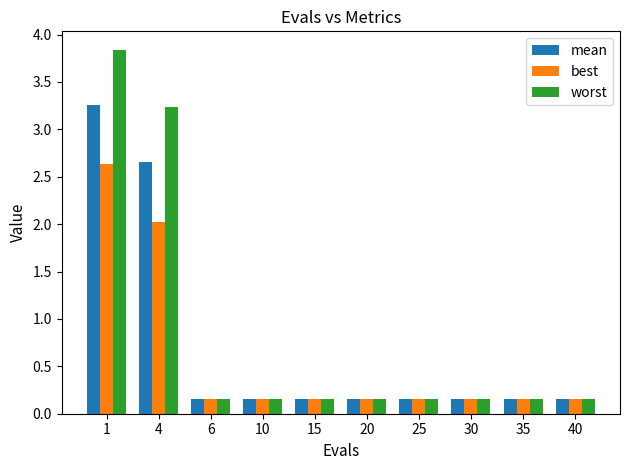

How many bars are there in total?

30